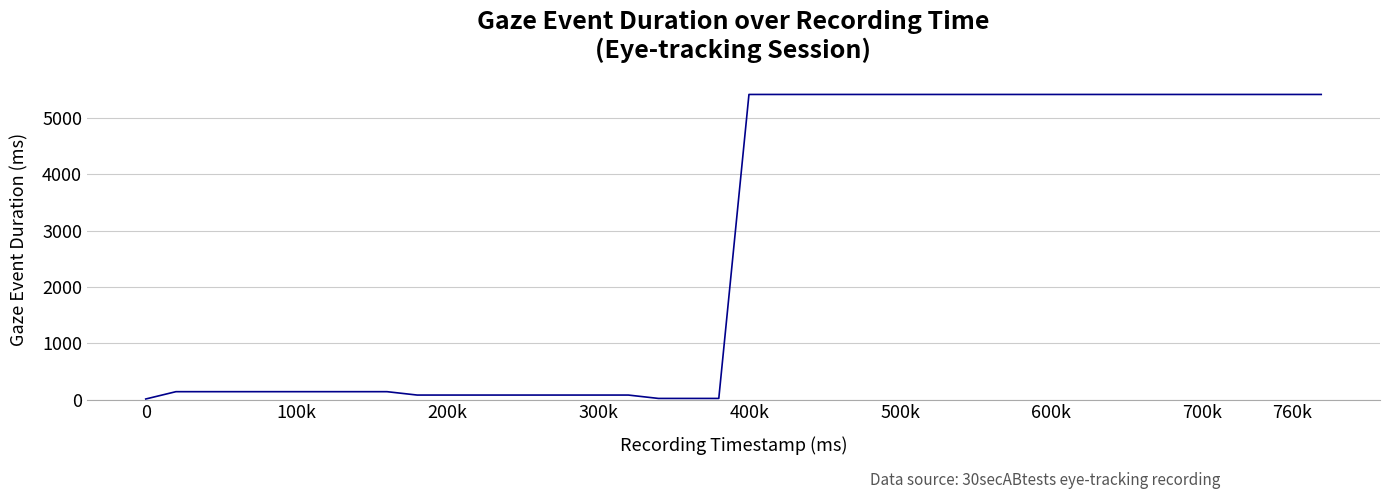

What is the maximum value shown in the chart?

5417